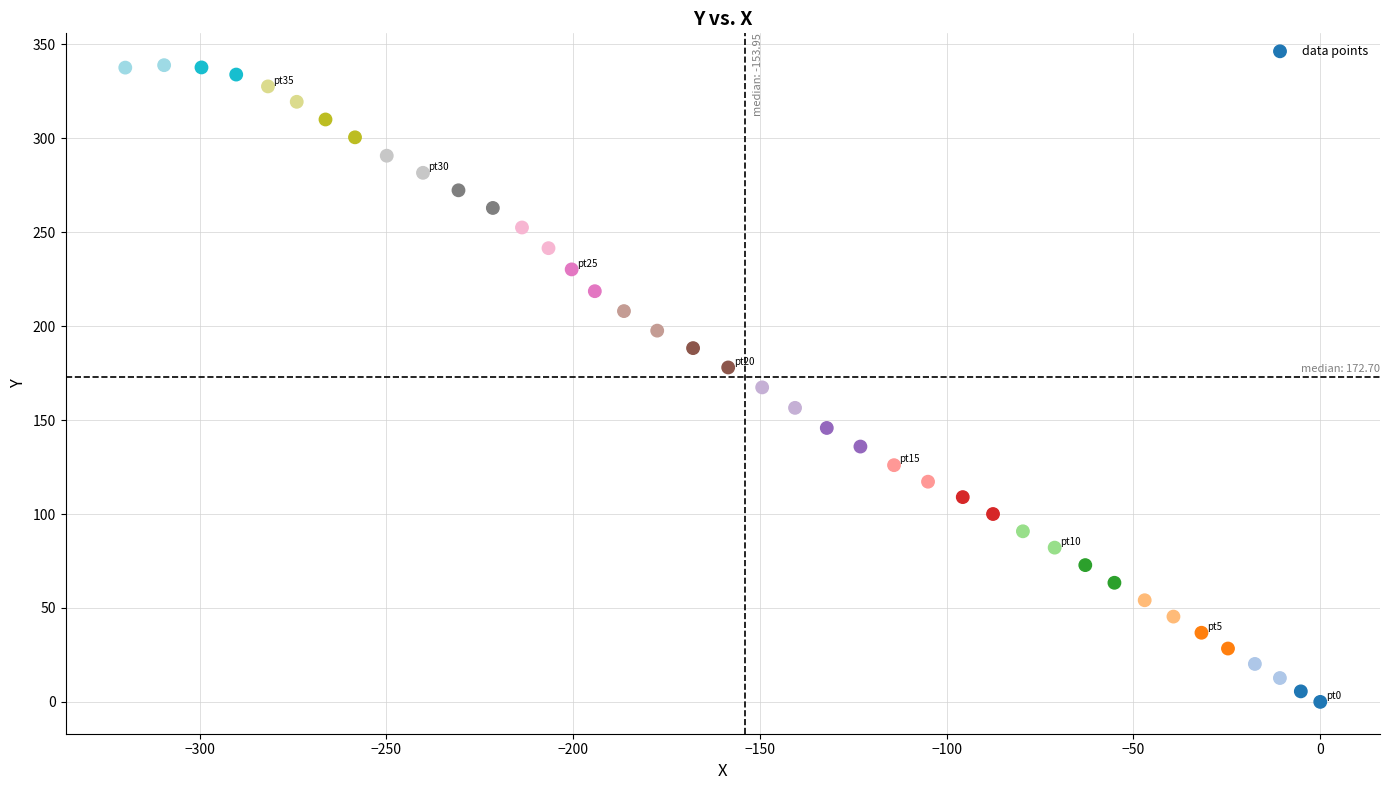

What is the range of Y values (max minus min)?

338.9